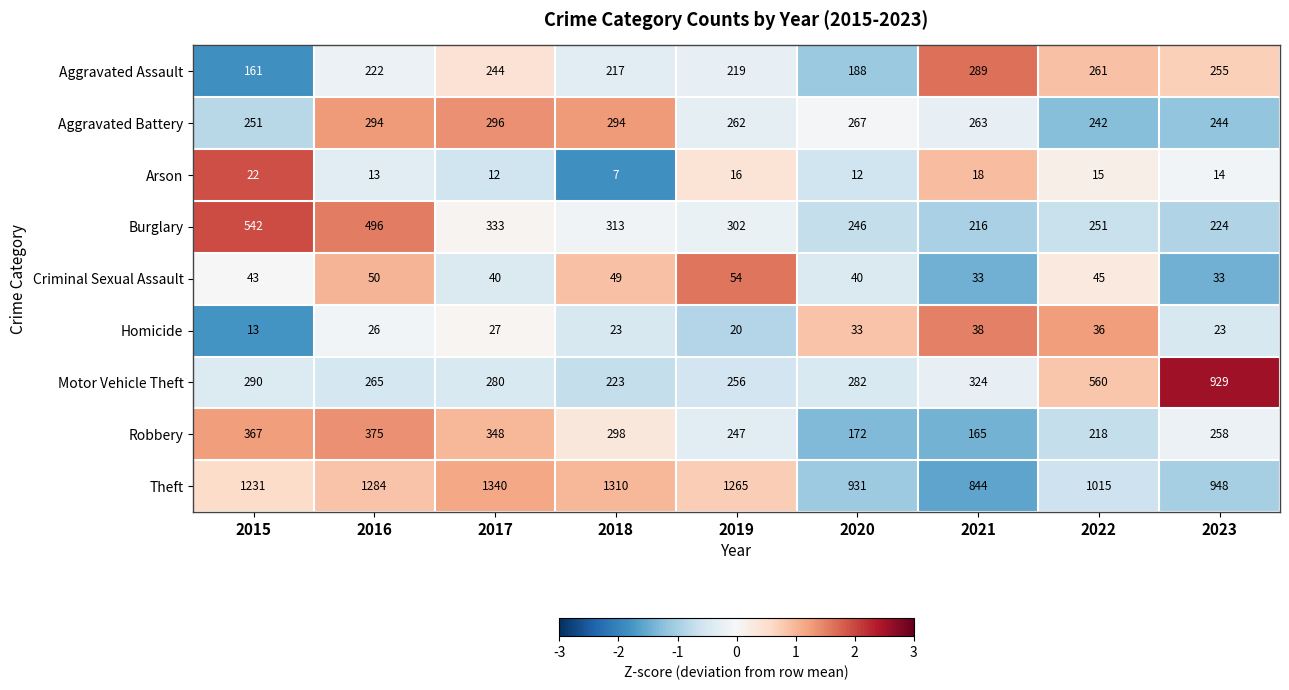

Which category has the lowest value across all series?

2018